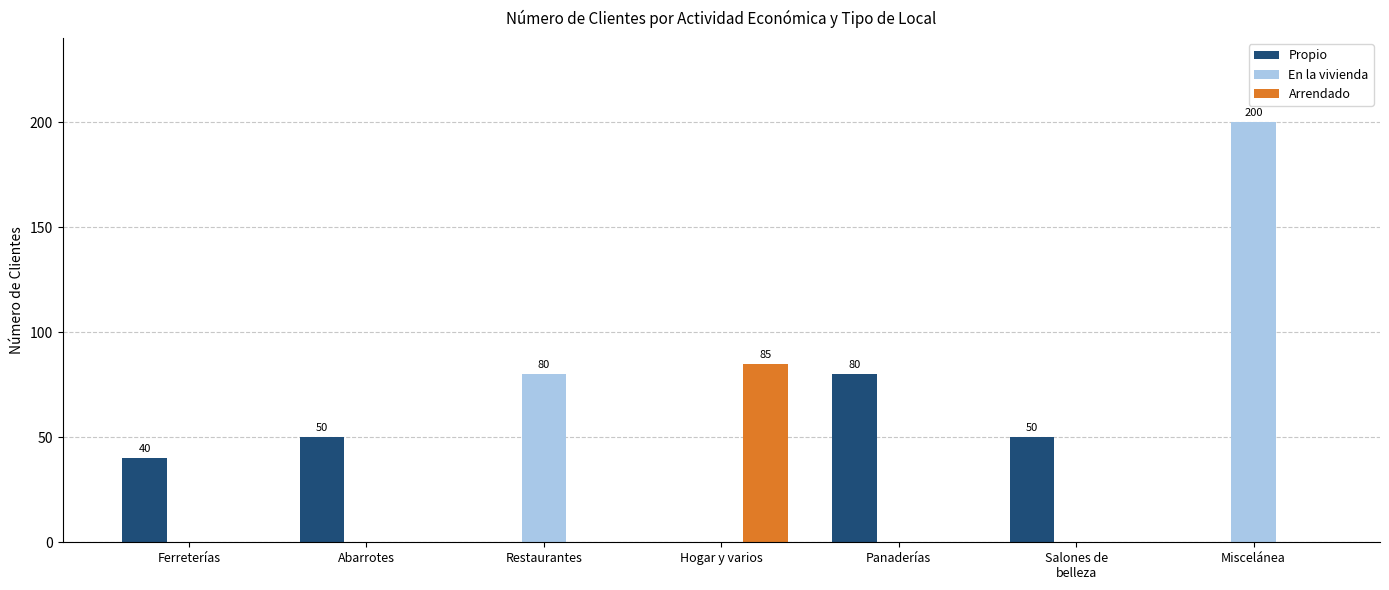

Between Restaurantes and Salones de
belleza, which series saw the biggest shift?

En la vivienda